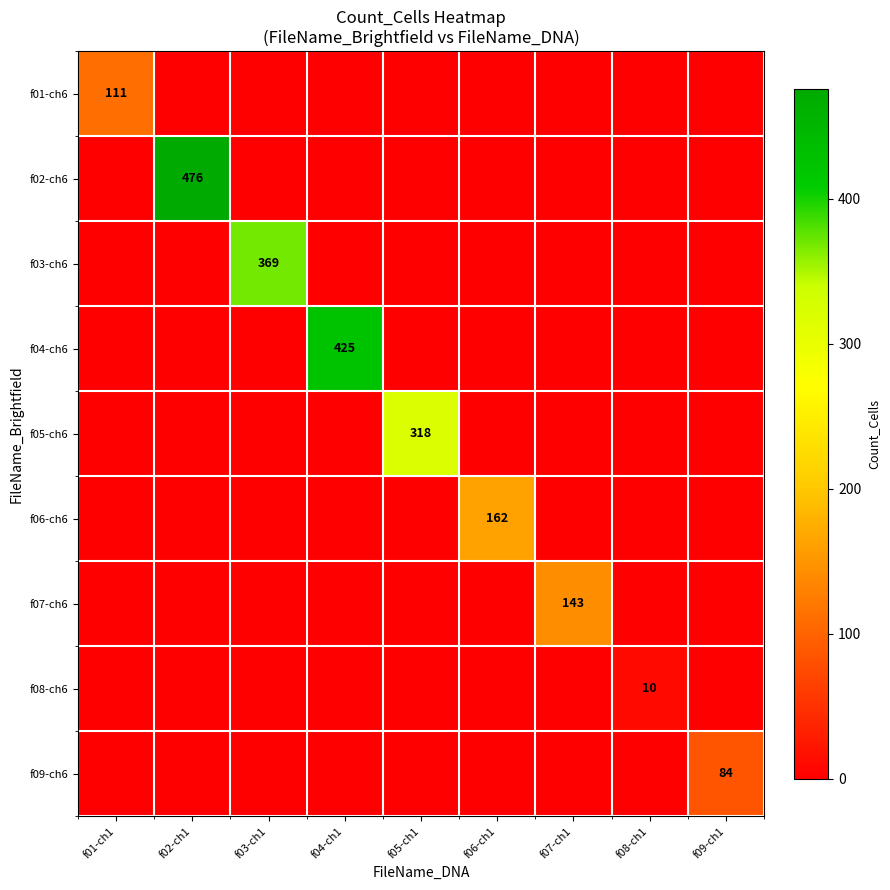

Is it true that f01-ch6 equals -75 at f03-ch1?

False